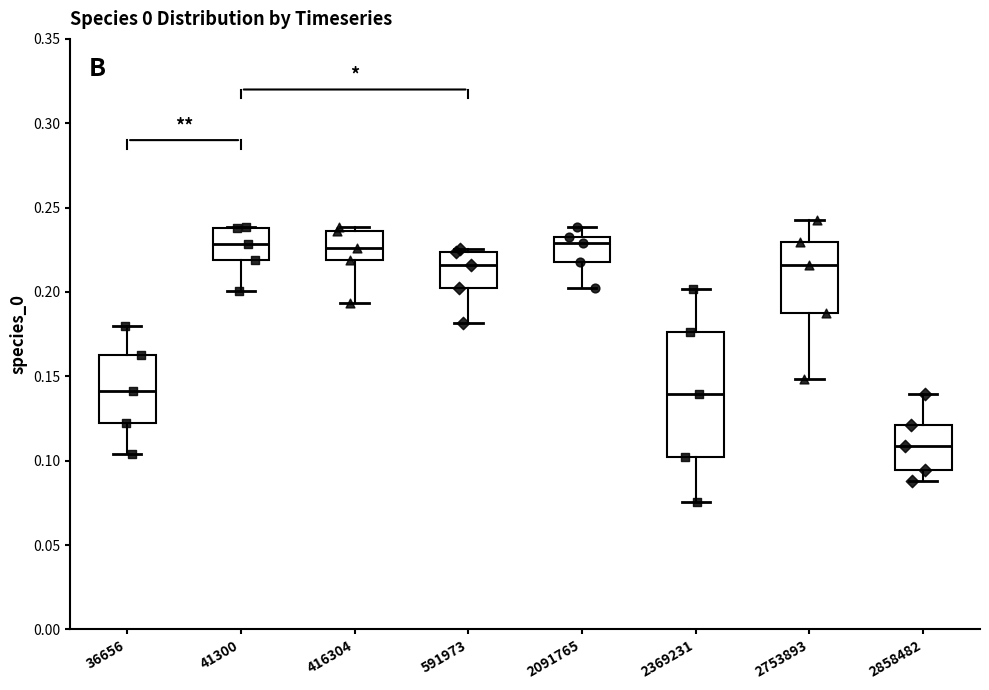

Reading left to right, transcribe this box plot: for each box, give where its median line is, the range the box spans, and where its two whiskers end, as read against the y-axis. The values are not printed on the chart, so give them approximately, as read against the axis.

36656: median 0.140, box 0.120 to 0.165, whiskers 0.105 to 0.180
41300: median 0.230, box 0.220 to 0.240, whiskers 0.200 to 0.240
416304: median 0.225, box 0.220 to 0.235, whiskers 0.195 to 0.240
591973: median 0.215, box 0.200 to 0.225, whiskers 0.180 to 0.225 (just above the box's upper edge)
2091765: median 0.230, box 0.215 to 0.235, whiskers 0.200 to 0.240
2369231: median 0.140, box 0.100 to 0.175, whiskers 0.075 to 0.200
2753893: median 0.215, box 0.185 to 0.230, whiskers 0.150 to 0.240
2858482: median 0.110, box 0.095 to 0.120, whiskers 0.090 to 0.140